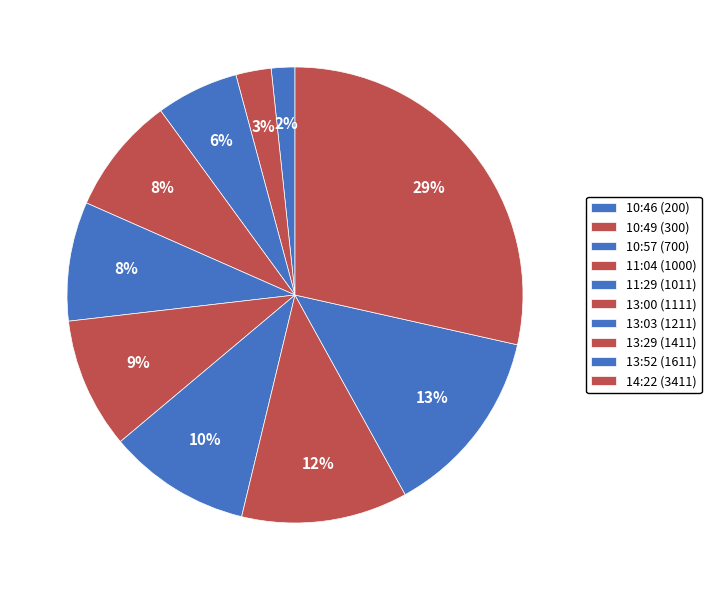

How many slices are in this pie chart?

10